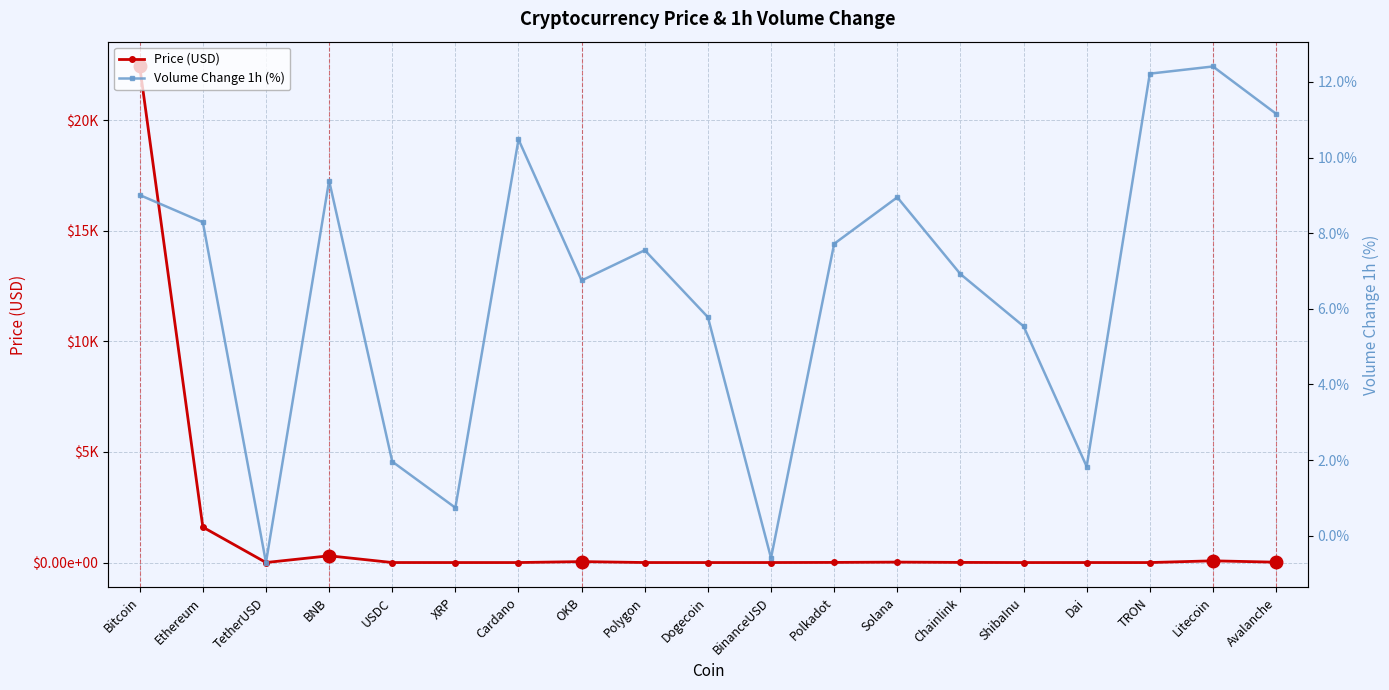

What is the difference between the highest and lowest values at Solana?

10.7